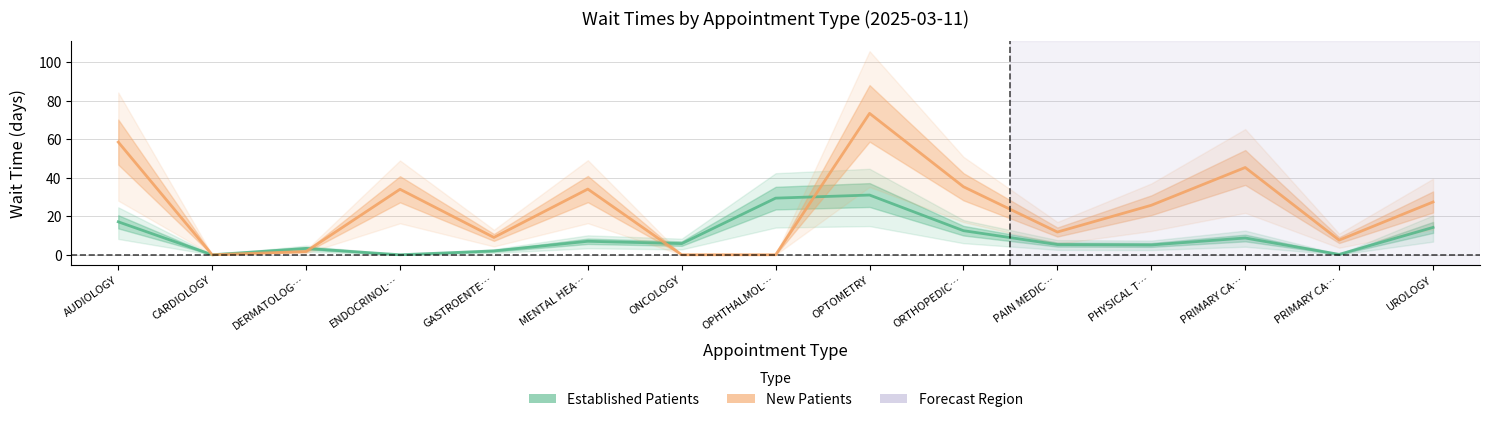

At how many categories does at least one series exceed 53?

2